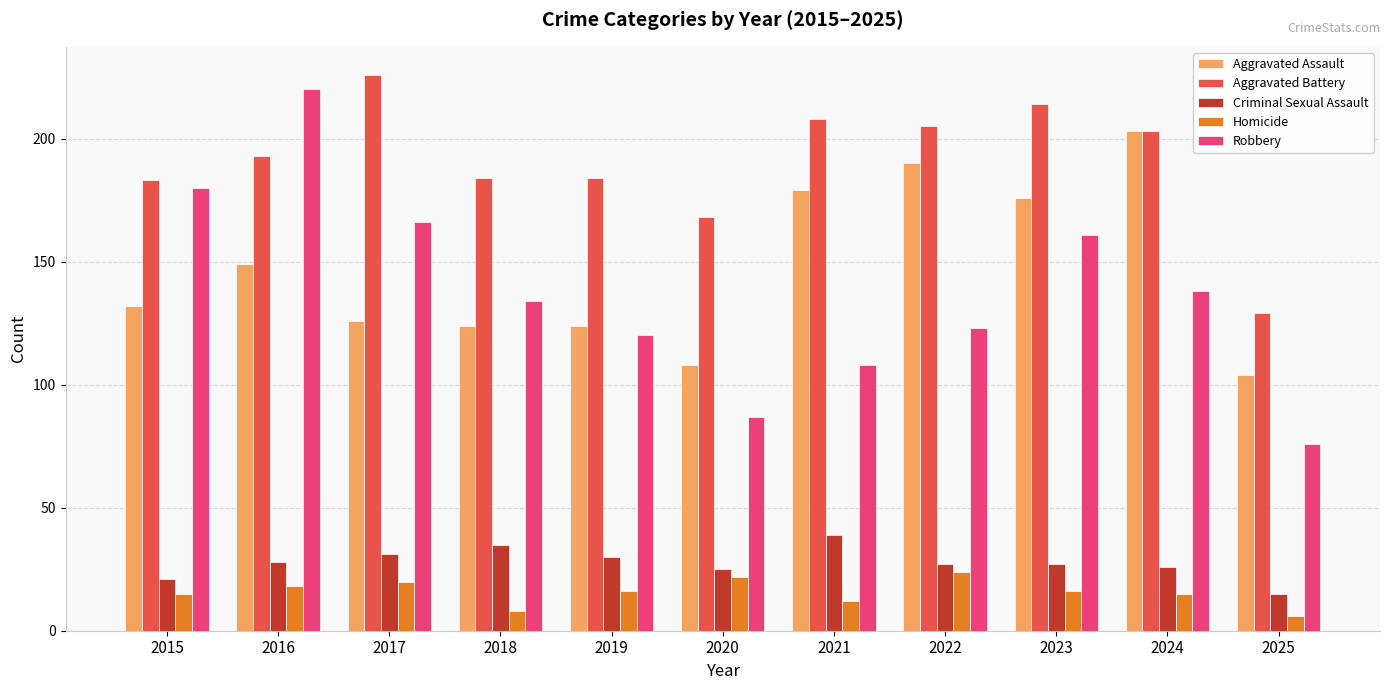

Reading left to right, extract all data points from this chart.

Aggravated Assault: 132	149	126	124	124	108	179	190	176	203	104
Aggravated Battery: 183	193	226	184	184	168	208	205	214	203	129
Criminal Sexual Assault: 21	28	31	35	30	25	39	27	27	26	15
Homicide: 15	18	20	8	16	22	12	24	16	15	6
Robbery: 180	220	166	134	120	87	108	123	161	138	76